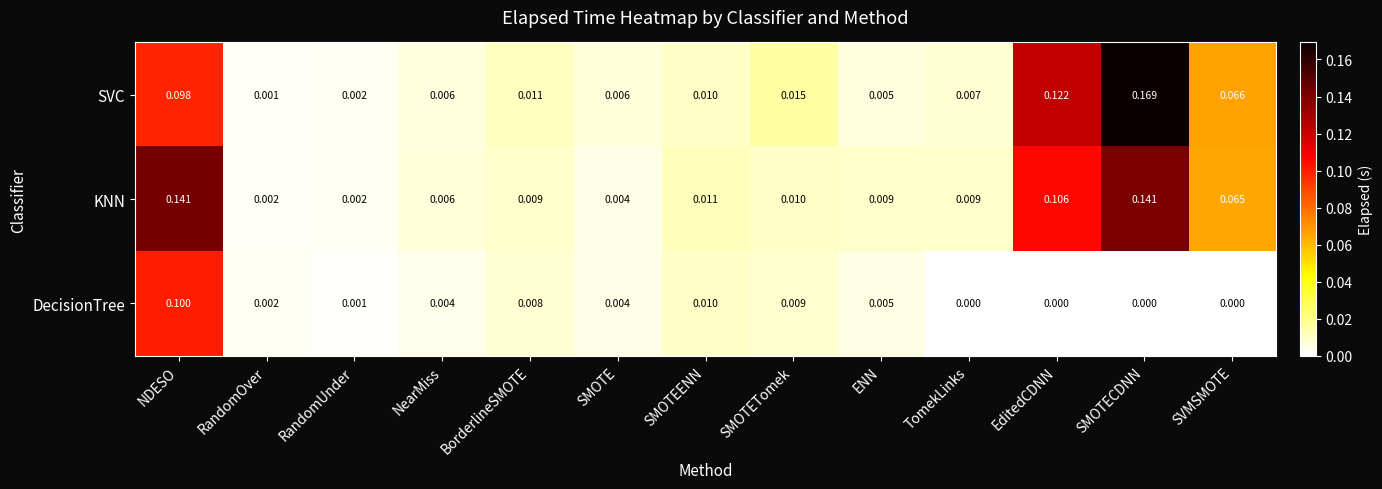

At which category is the sum across all series the highest?

NDESO